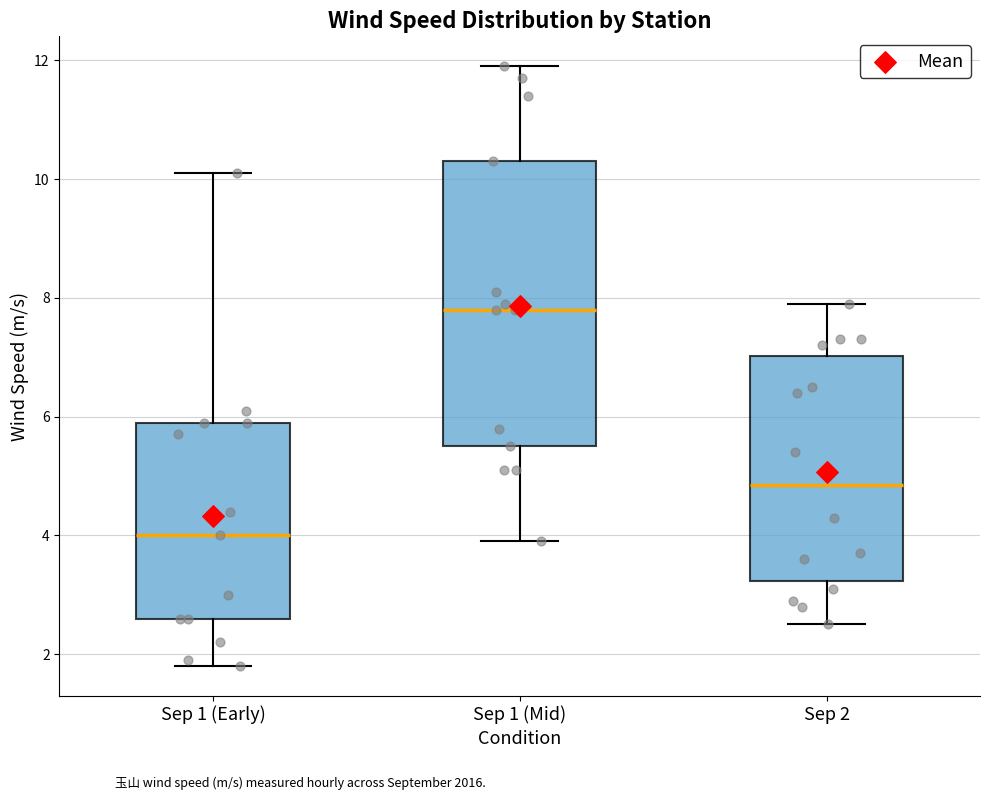

Where does the upper whisker of the box for Sep 1 (Early) end on the y-axis? The values are not printed on the chart, so give them approximately, as read against the axis.

10.2